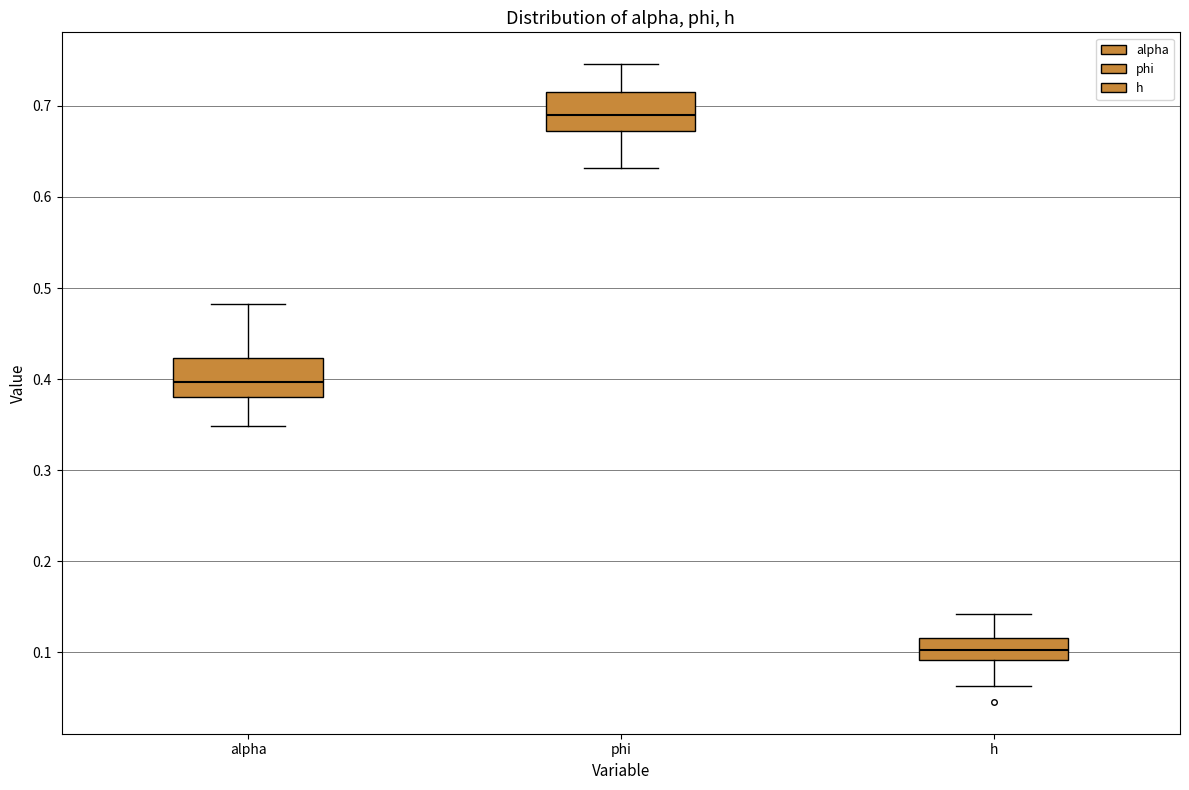

Reading left to right, transcribe this box plot: for each box, give where its median line is, the range the box spans, and where its two whiskers end, as read against the y-axis. The values are not printed on the chart, so give them approximately, as read against the axis.

alpha: median 0.40, box 0.38 to 0.42, whiskers 0.35 to 0.48
phi: median 0.69, box 0.67 to 0.72, whiskers 0.63 to 0.75
h: median 0.10, box 0.09 to 0.12, whiskers 0.06 to 0.14